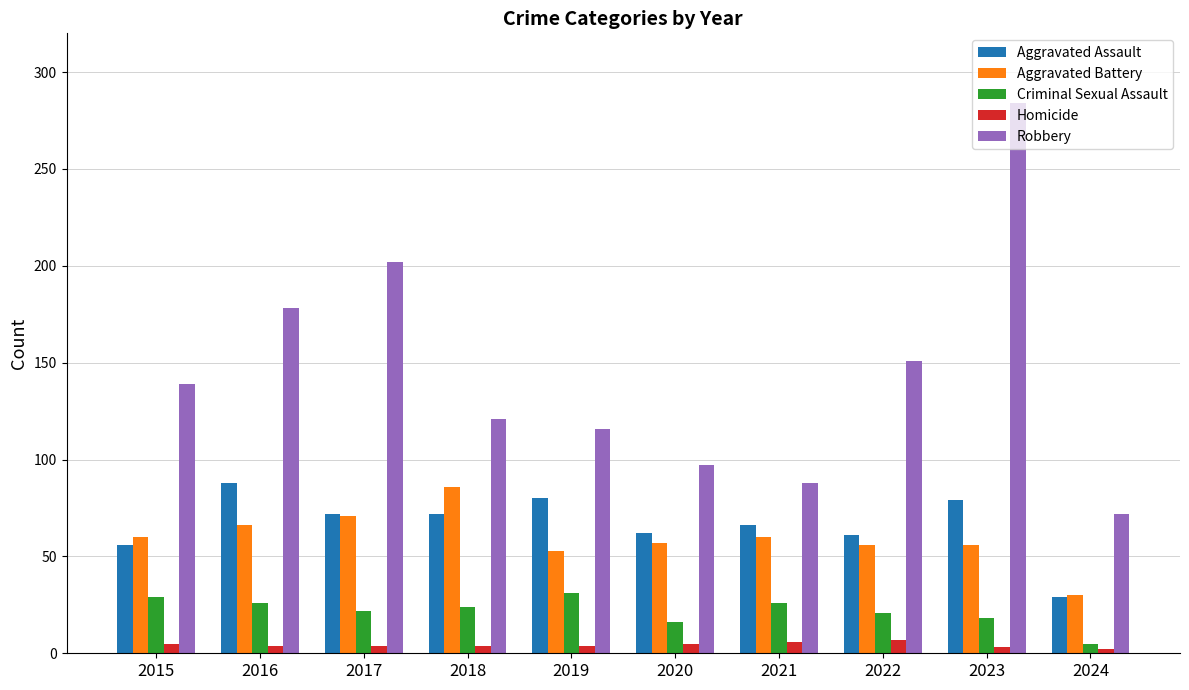

What is the difference between the highest and lowest values at 2015?

134